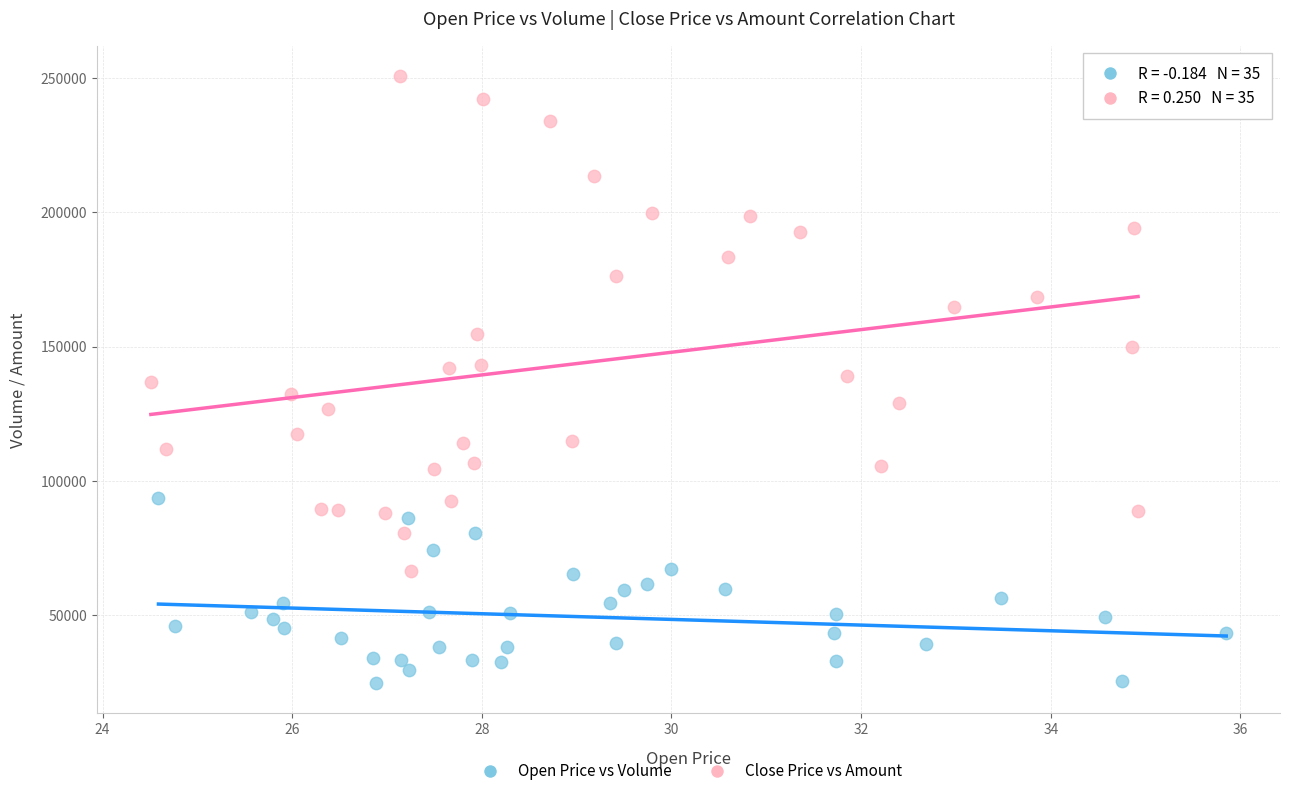

Which series has the largest Y range (max minus min)?

Close Price vs Amount